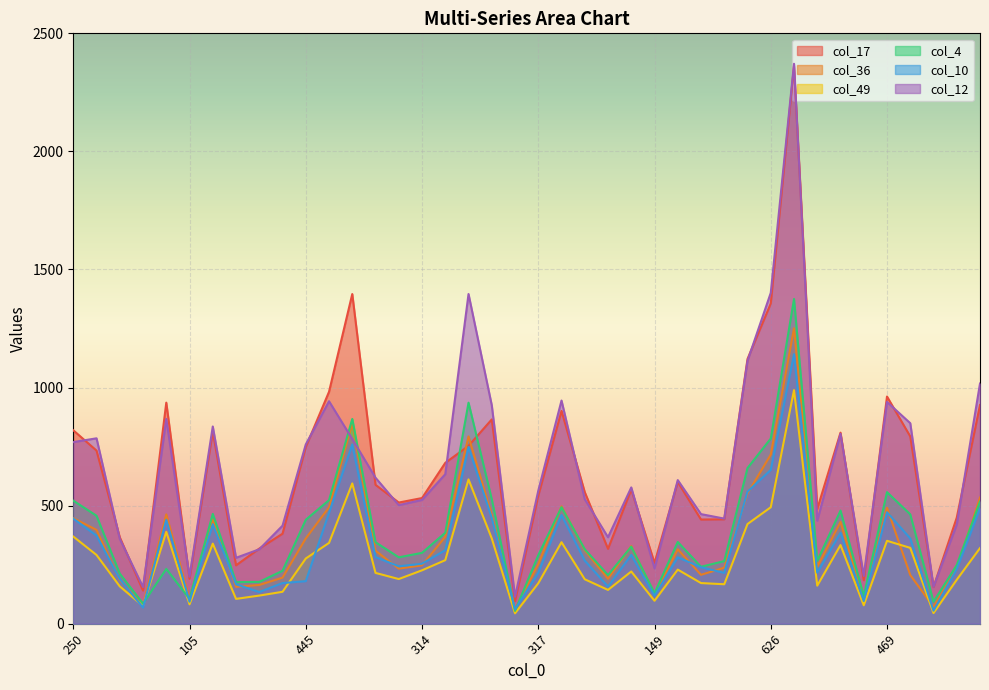

Which series has the largest range (max minus min)?

col_17